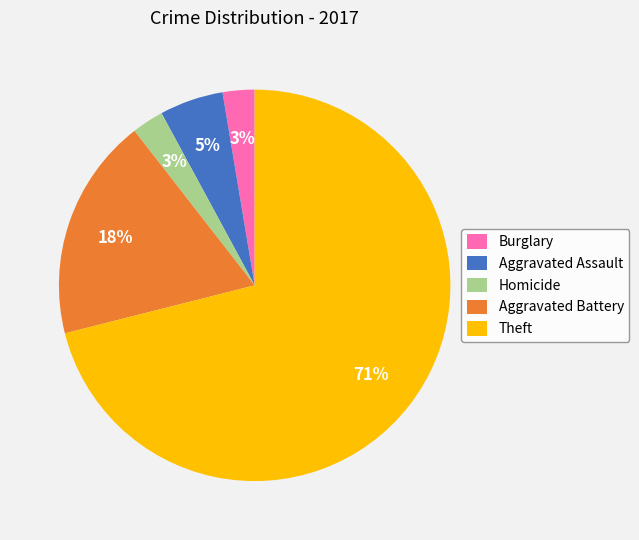

Which has a higher value, Aggravated Assault or Burglary?

Aggravated Assault